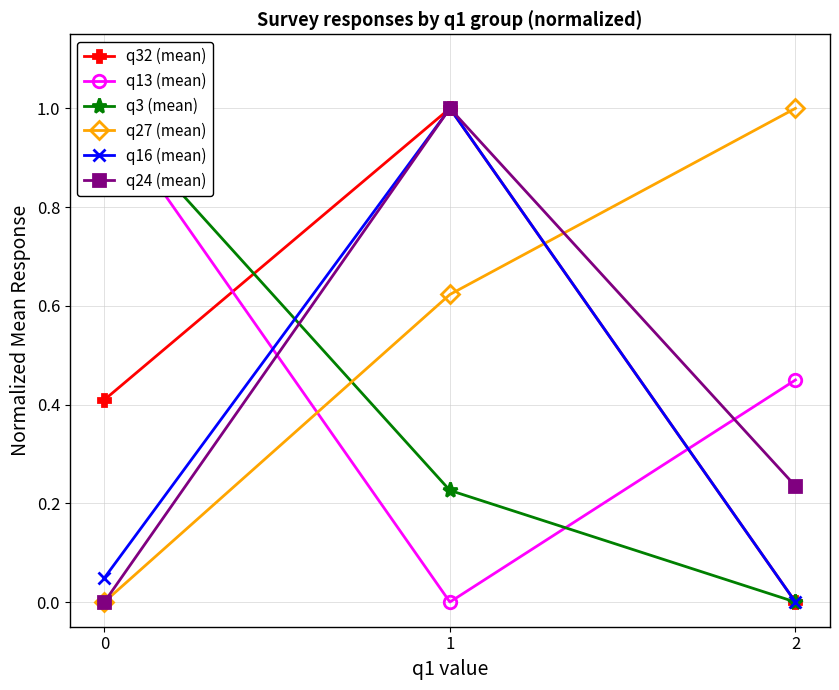

What are all the series names shown in the legend?

q32 (mean), q13 (mean), q3 (mean), q27 (mean), q16 (mean), q24 (mean)